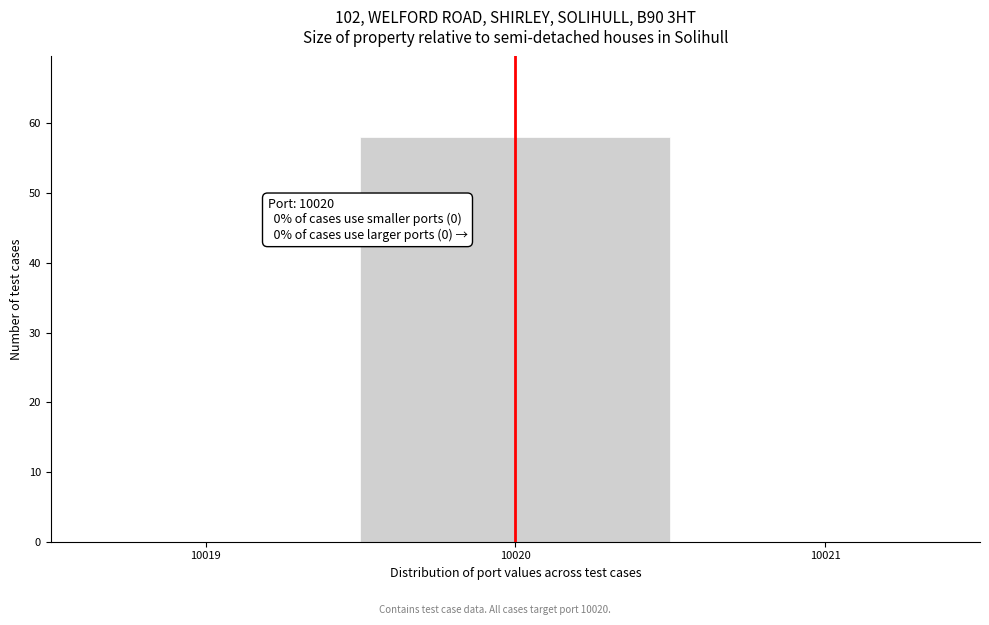

Which range on the x-axis has the tallest bar?

10019.5 to 10020.5